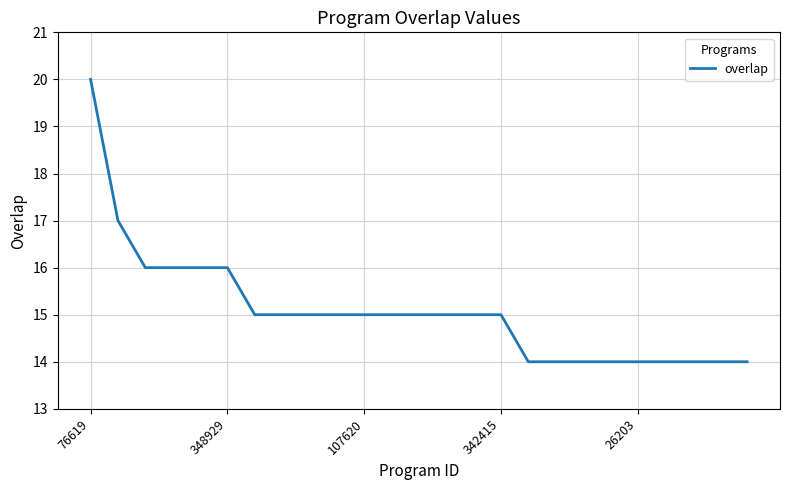

What is the minimum value shown in the chart?

14